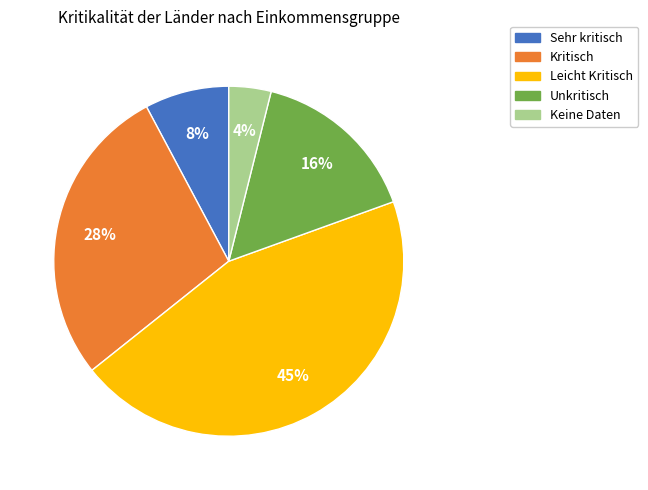

True or false: Keine Daten accounts for 4% of the total.

True